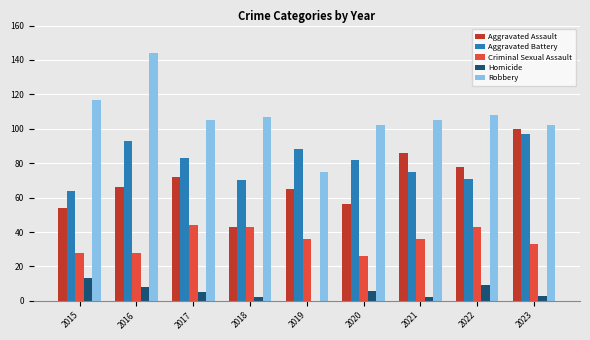

Which series has the largest total across all categories?

Robbery